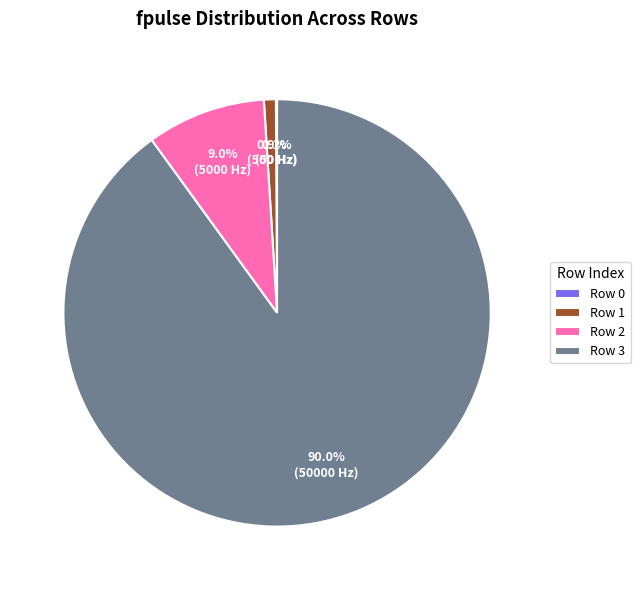

How much of the chart is everything except Row 2?

91.0%